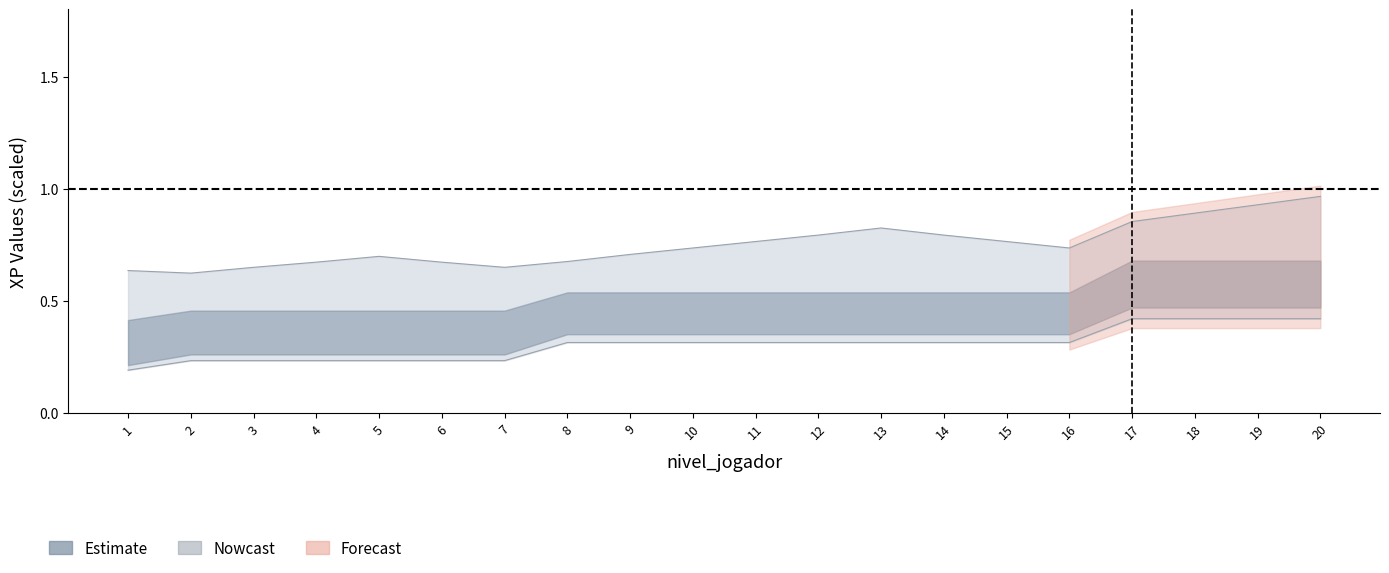

The xp_ajustada series shows 1.3 at 20. True or false?

False